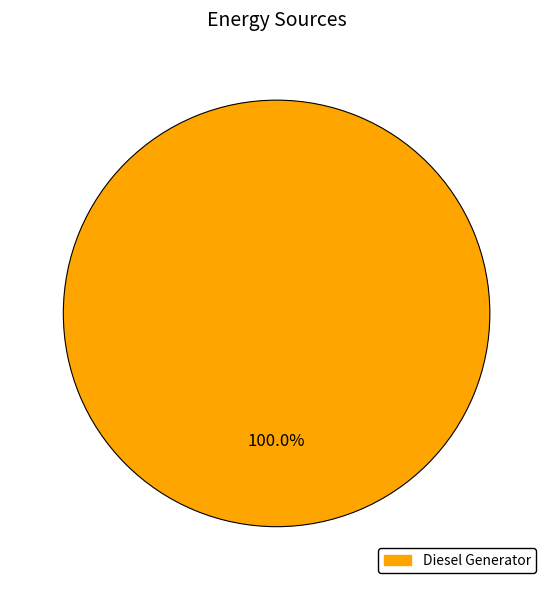

Is there any slice that represents more than half of the pie?

Yes